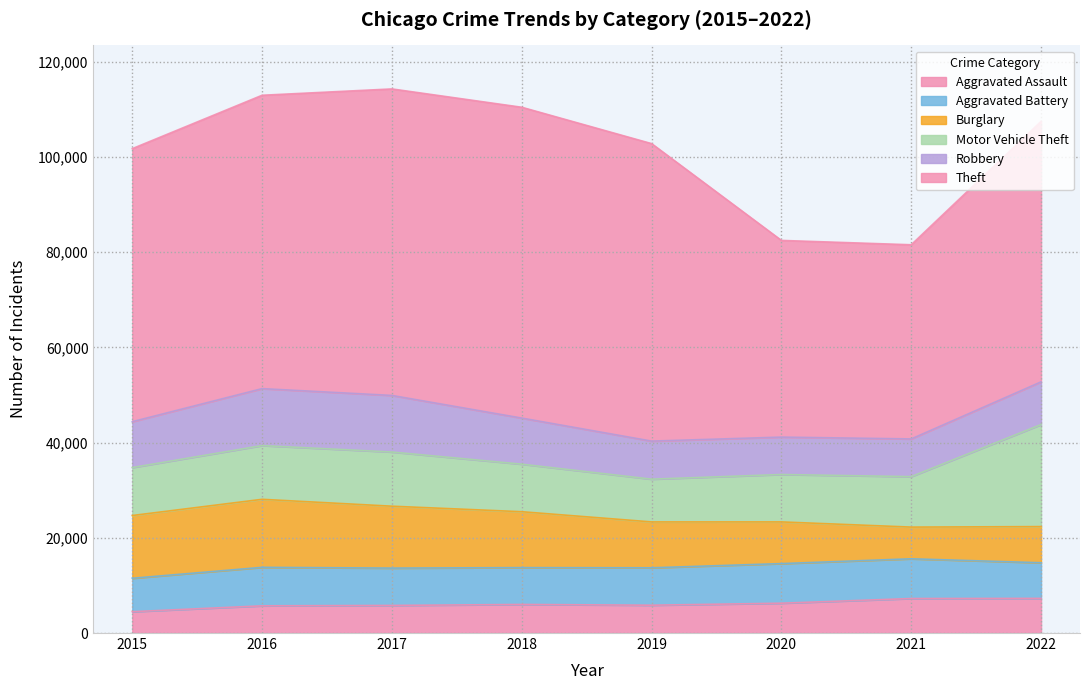

What is the lowest value of the Theft series?

40784